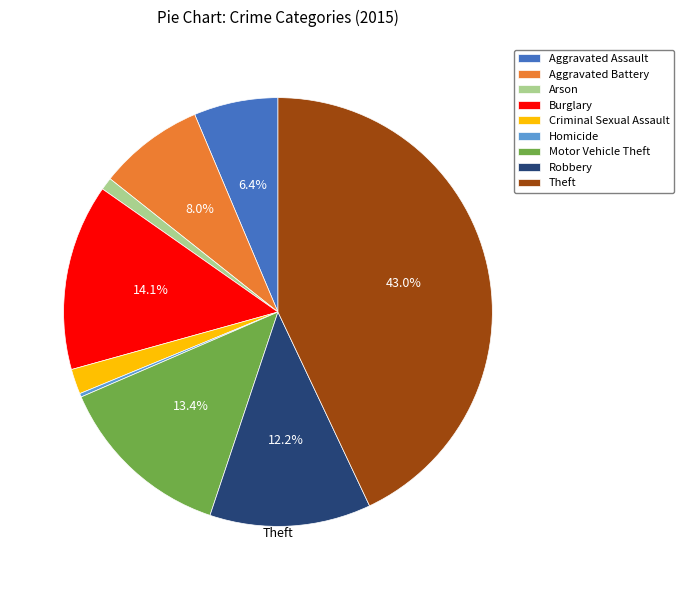

Rank the categories by value from lowest to highest.

Homicide, Arson, Criminal Sexual Assault, Aggravated Assault, Aggravated Battery, Robbery, Motor Vehicle Theft, Burglary, Theft